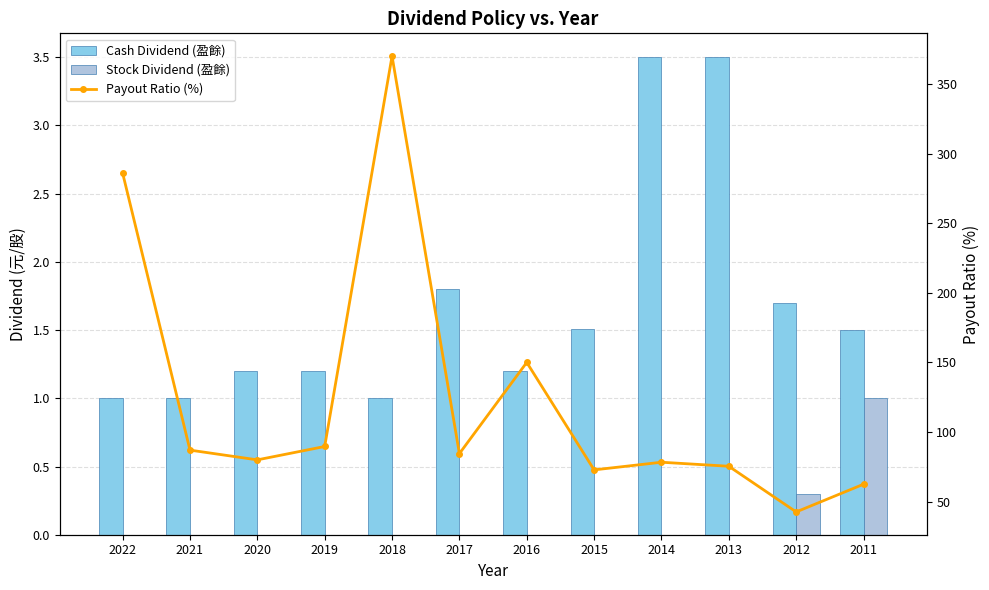

What is the spread (max minus min) of values at 2020?

80.0